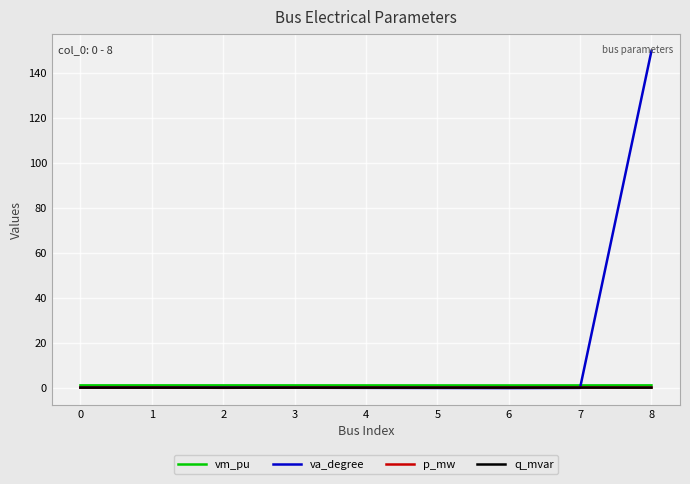

Which series has the largest range (max minus min)?

va_degree